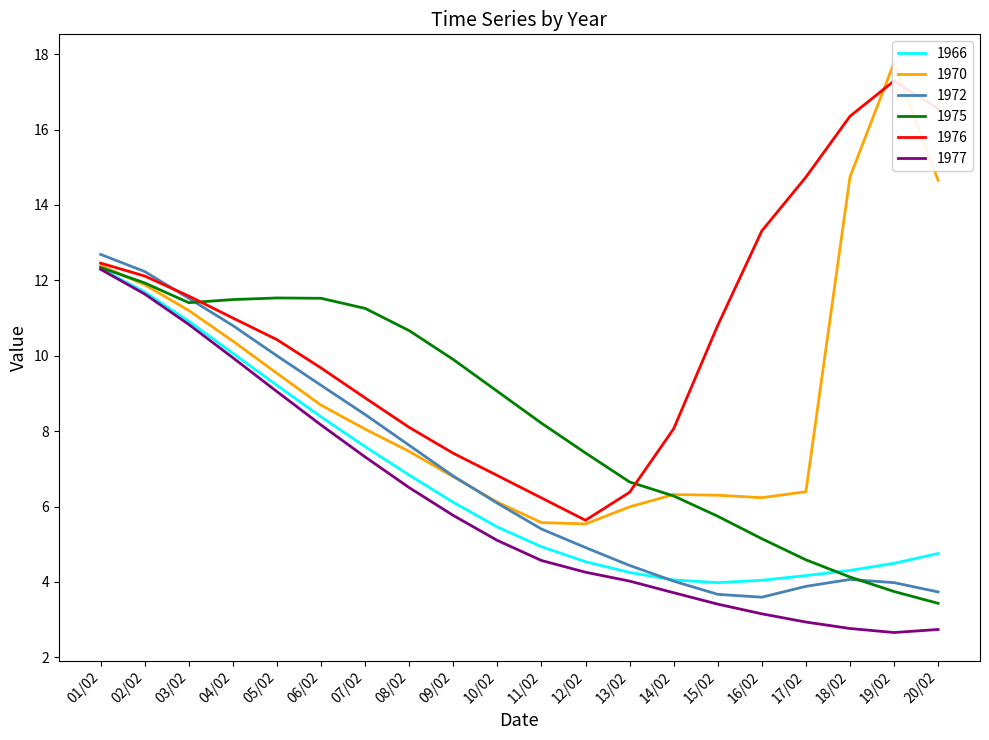

Does the chart display data point markers on the line(s)?

No